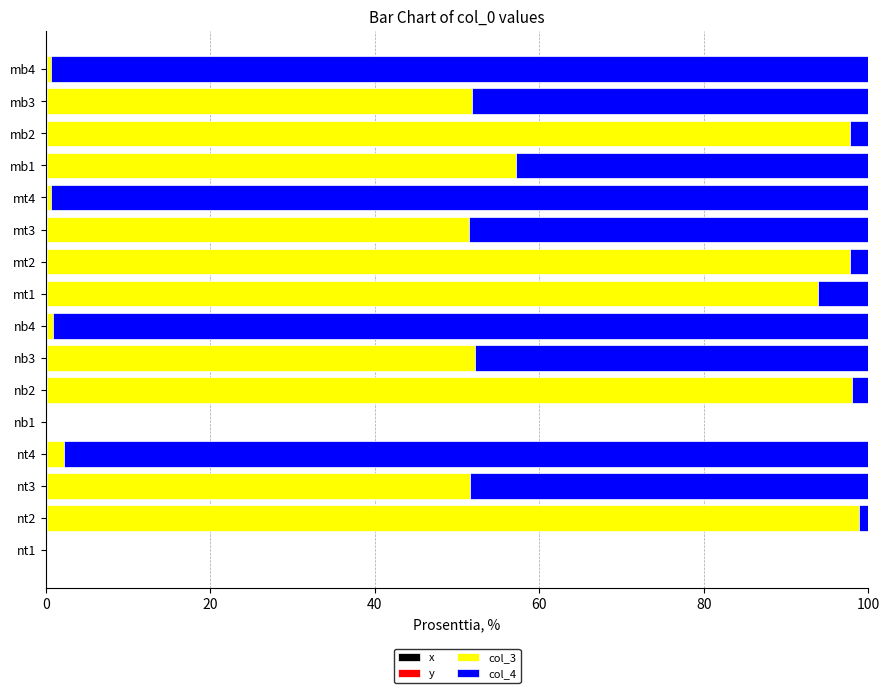

Count the number of data series in this chart.

4